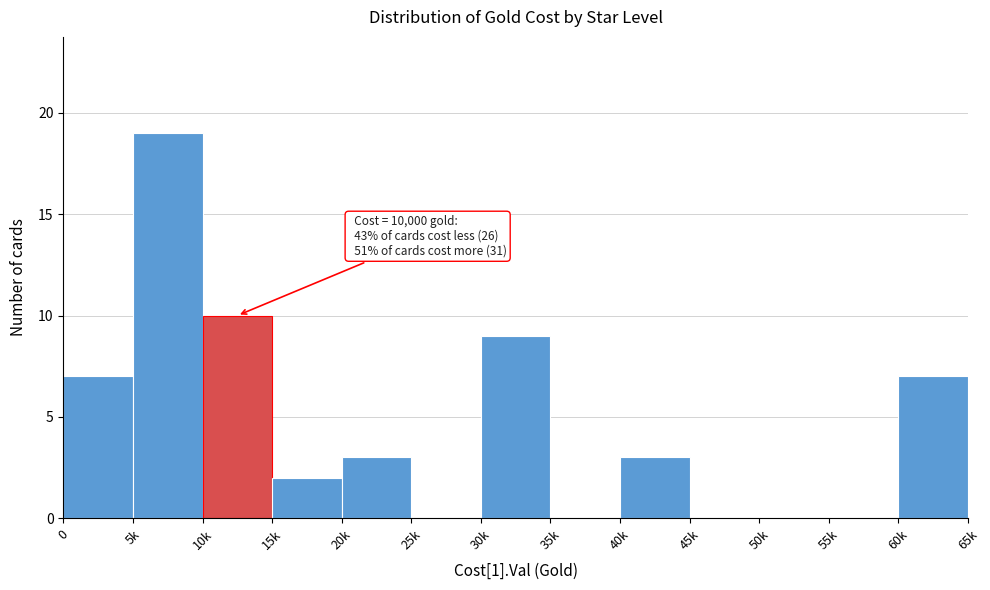

Reading left to right, what are all the values shown in this chart?

0=7	5k=19	10k=10	15k=2	20k=3	25k=0	30k=9	35k=0	40k=3	45k=0	50k=0	55k=0	60k=7